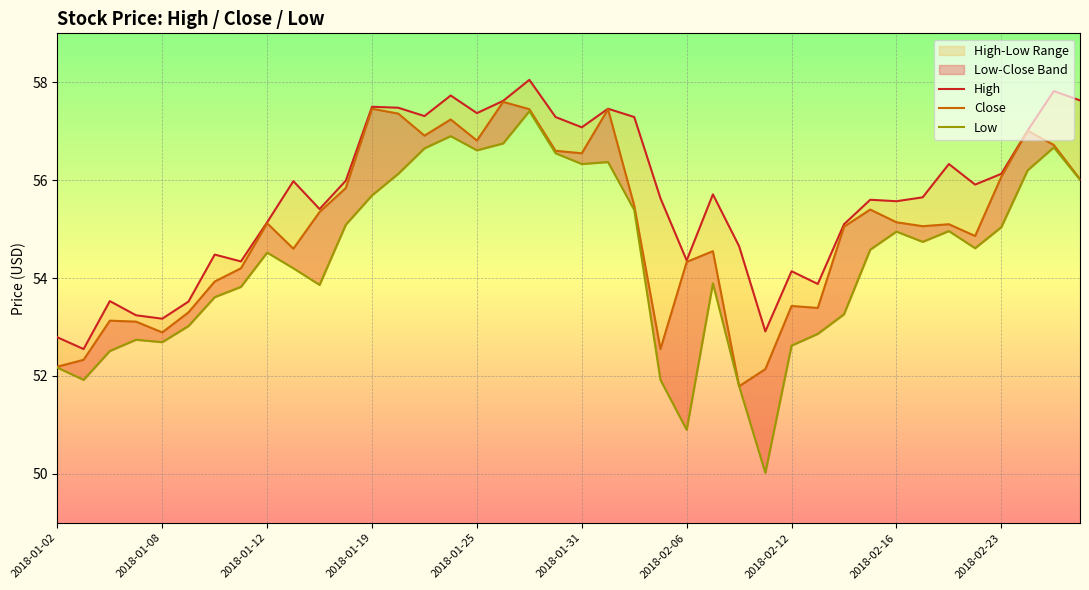

What is the spread (max minus min) of values at 23?

3.7